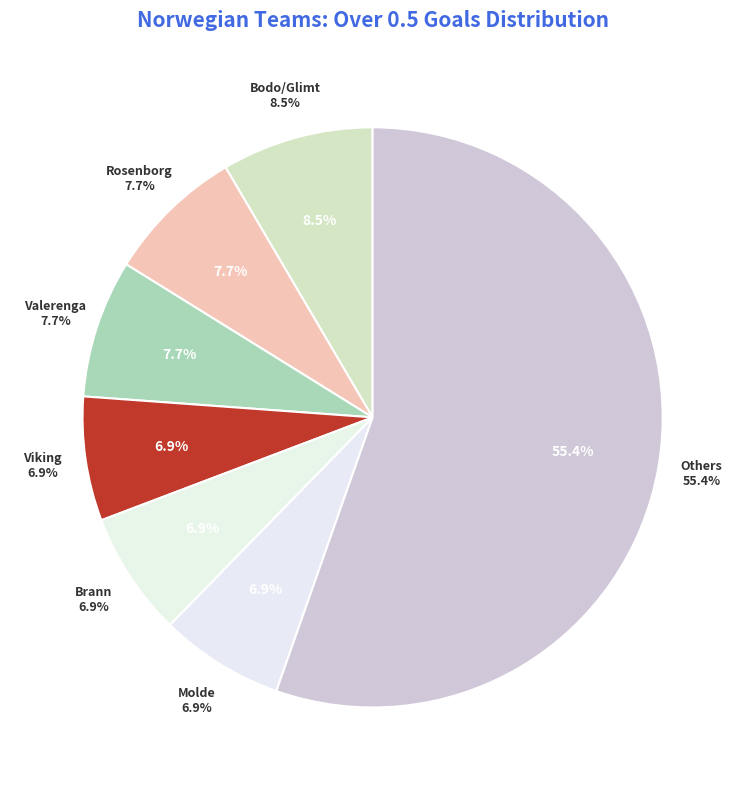

To the nearest percent, what is the combined percentage of Rosenborg and Valerenga?

15%